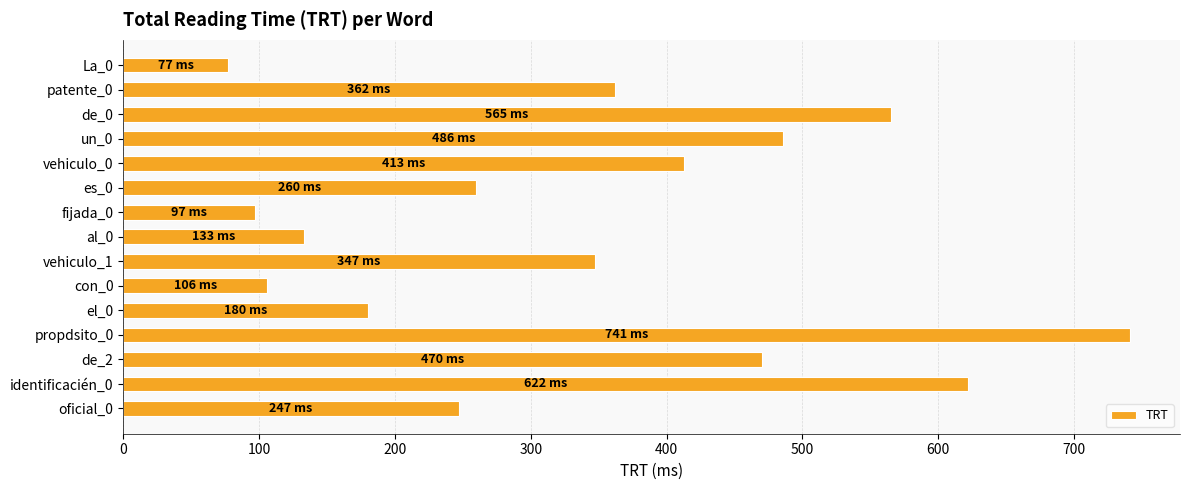

List the labels in order of value, smallest first.

La_0, fijada_0, con_0, al_0, el_0, oficial_0, es_0, vehiculo_1, patente_0, vehiculo_0, de_2, un_0, de_0, identificacién_0, propdsito_0